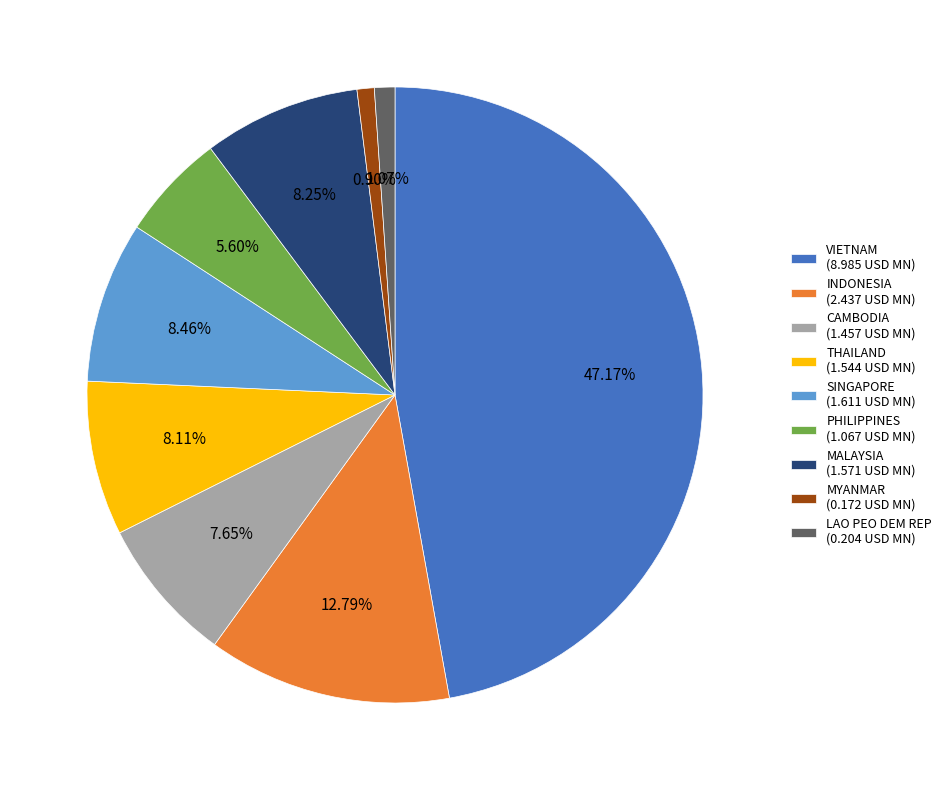

How many slices are in this pie chart?

9